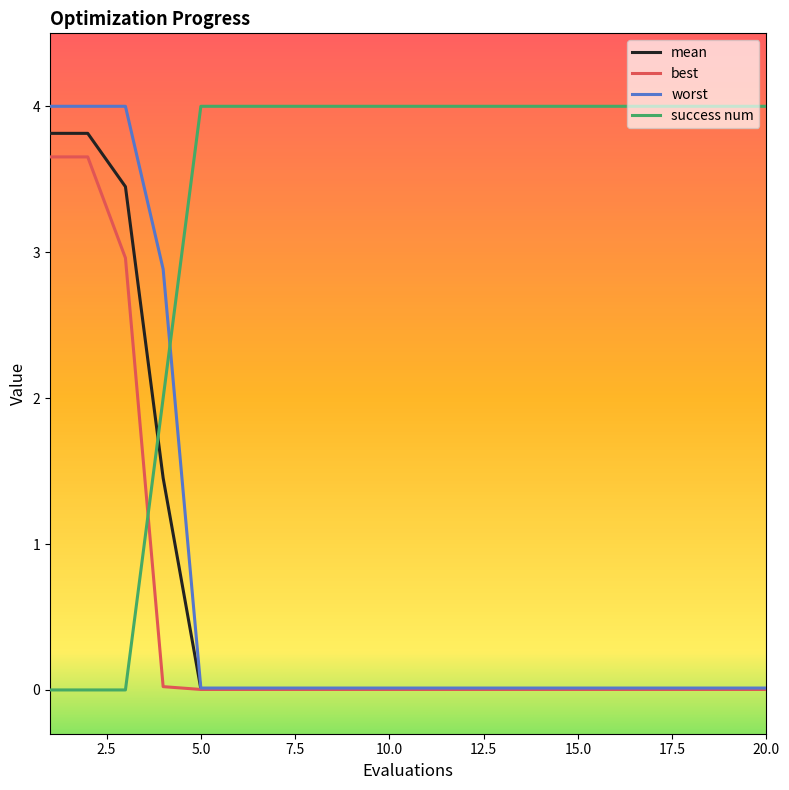

True or false: mean and success num cross at least once.

True